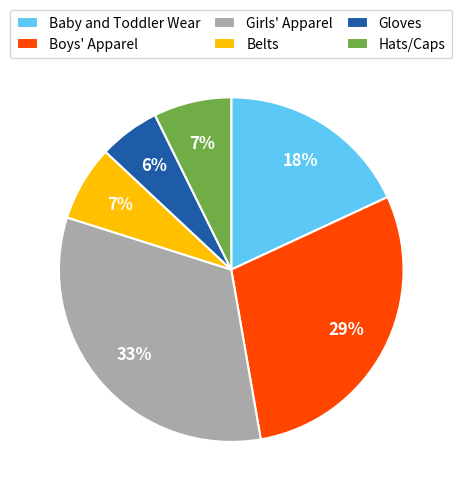

To the nearest percent, what percentage of the pie is Belts?

7%